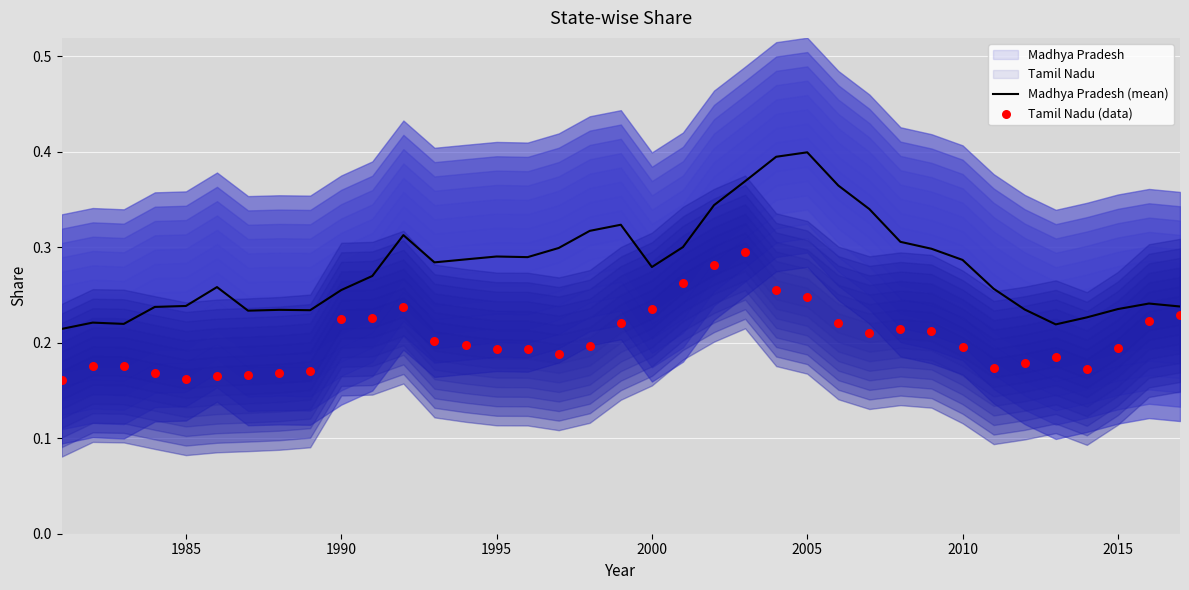

Which series reaches the minimum Y coordinate?

Tamil Nadu (data)